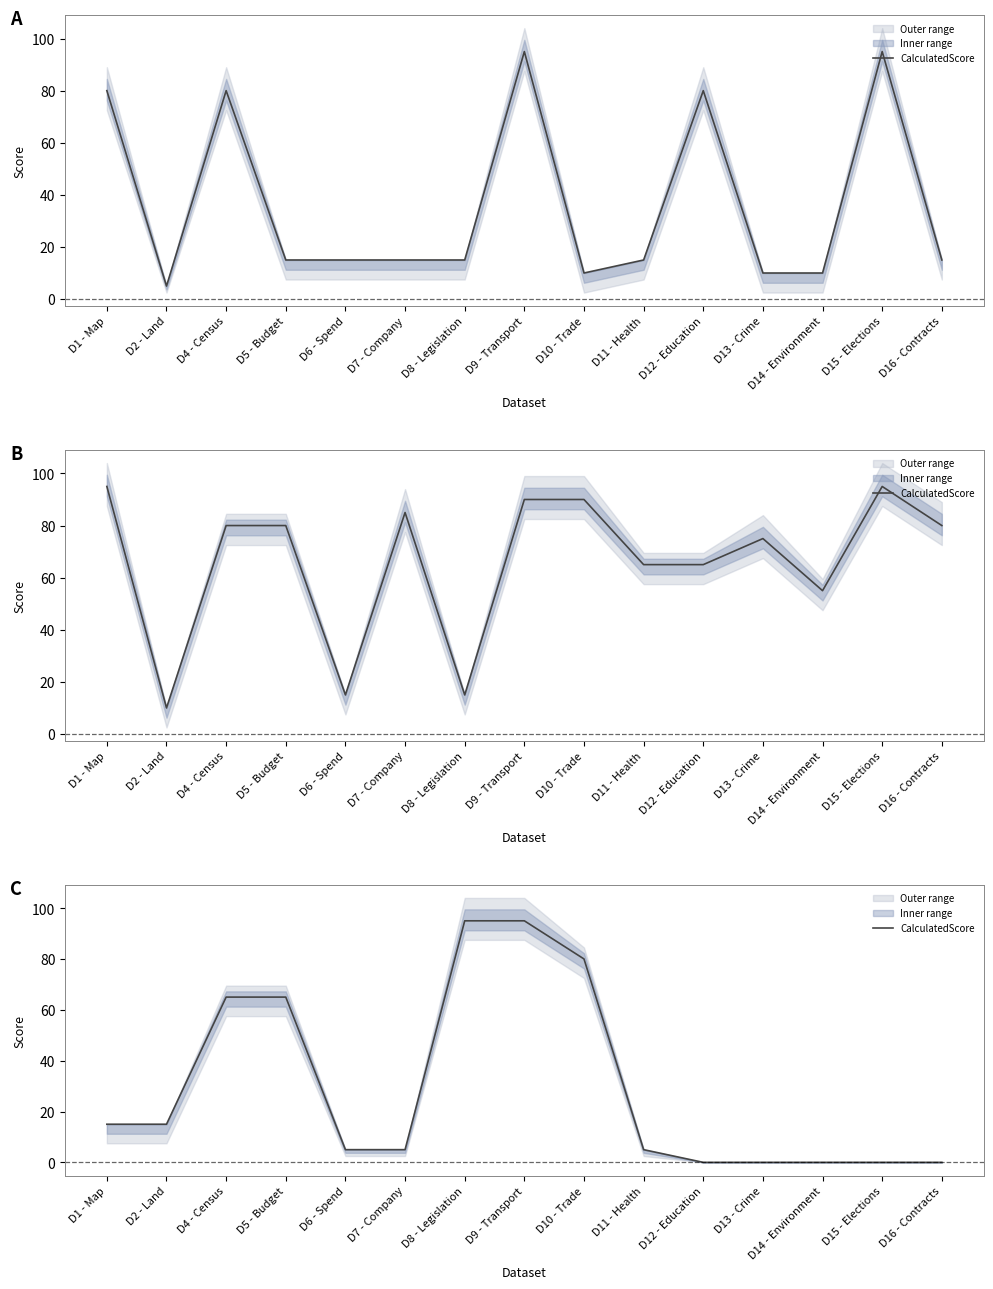

Is it true that the value at D6 - Spend is 1?

False